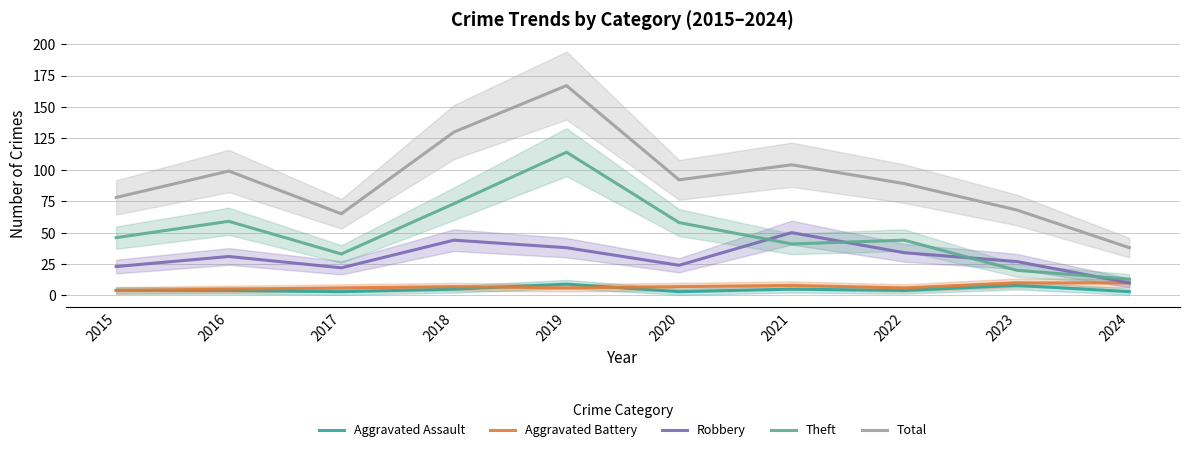

What is the sum of all Aggravated Battery values?

69